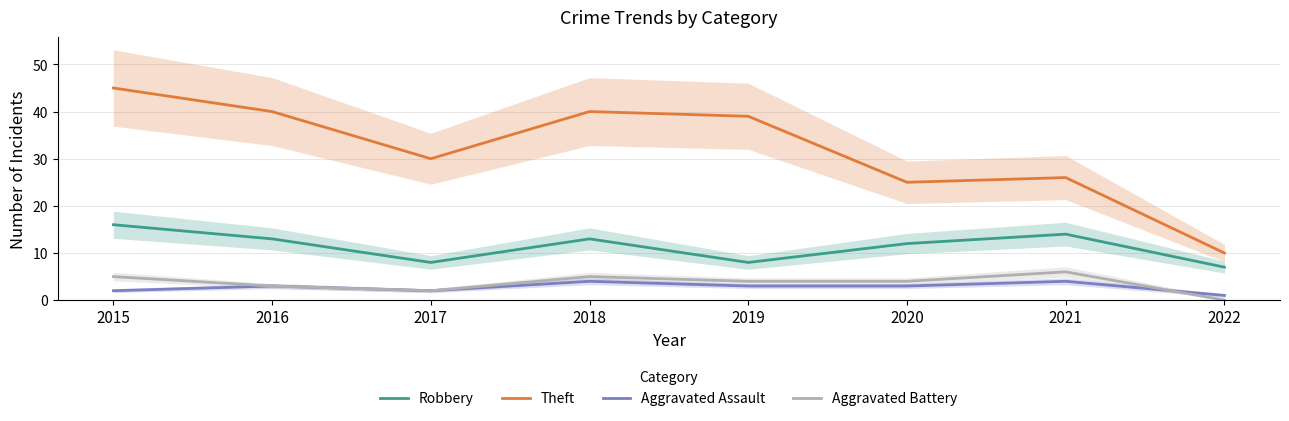

True or false: Robbery has a value of 14 at 2021.

True